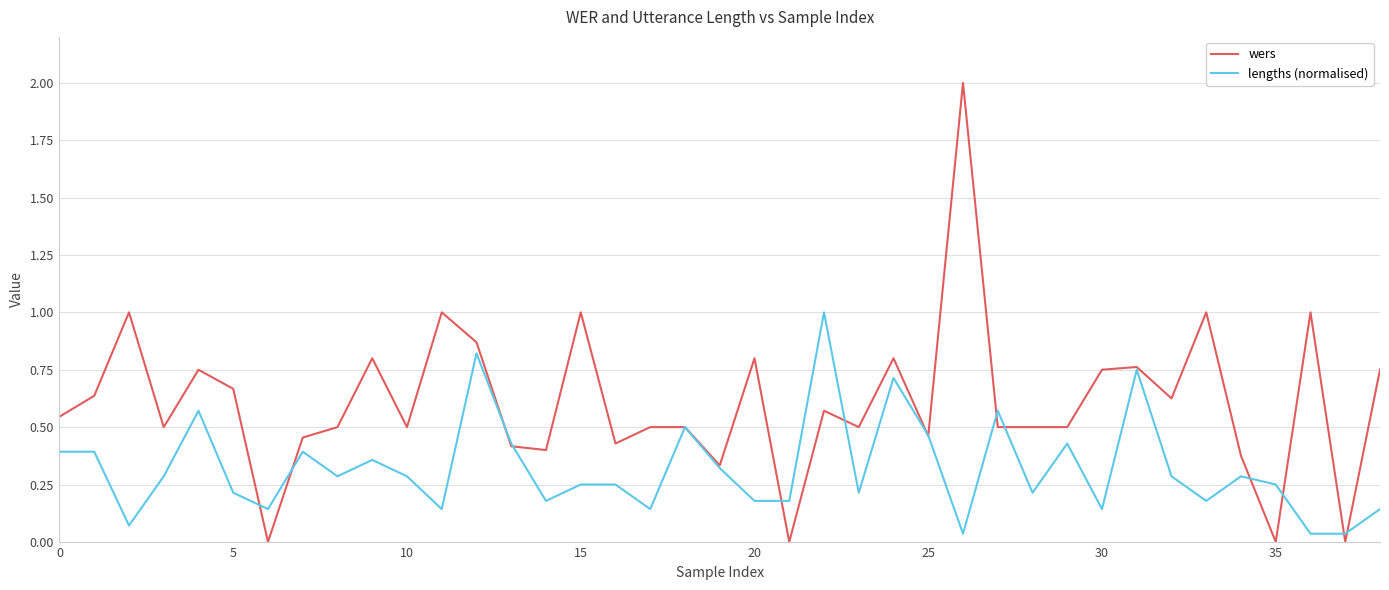

List the series in order of their overall mean, lowest first.

lengths (normalised), wers